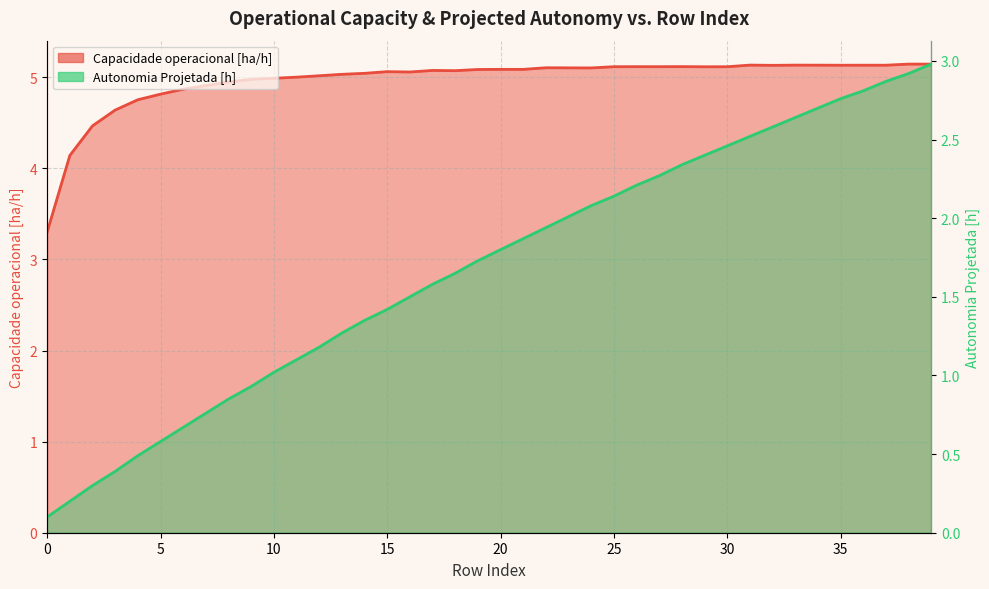

Does the chart display data point markers on the line(s)?

No